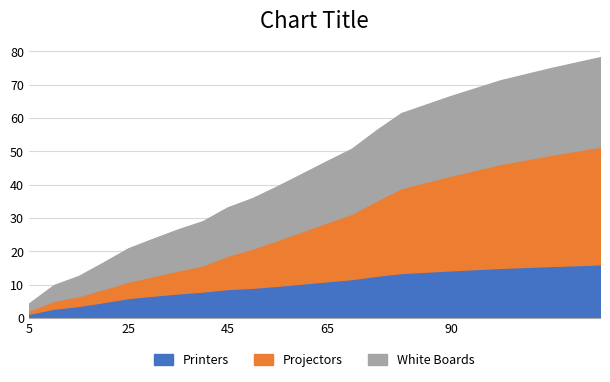

List the labels in order of Projectors value, largest first.

120, 110, 100, 90, 80, 75, 70, 65, 60, 55, 50, 45, 40, 35, 30, 25, 20, 15, 10, 5